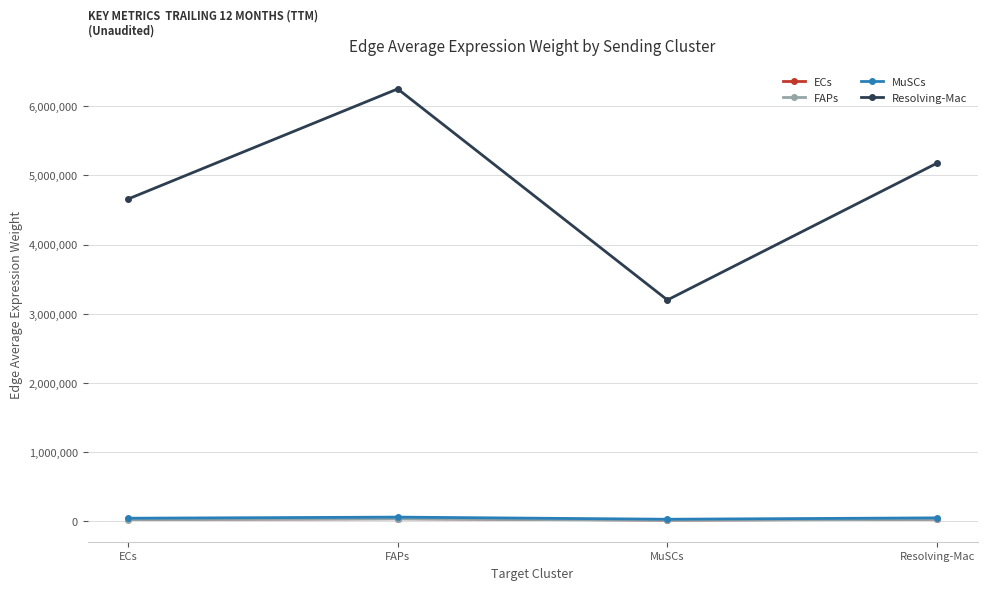

What is the approximate value of FAPs at FAPs?

36832.9